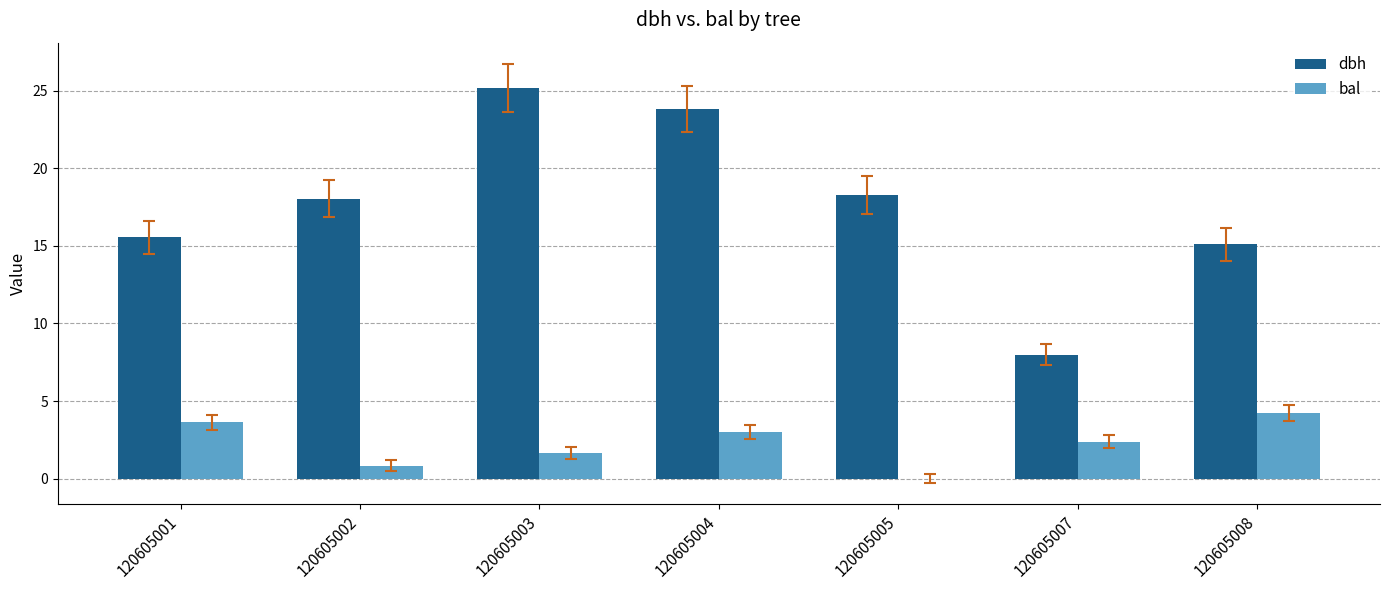

How many series are shown in this chart?

2